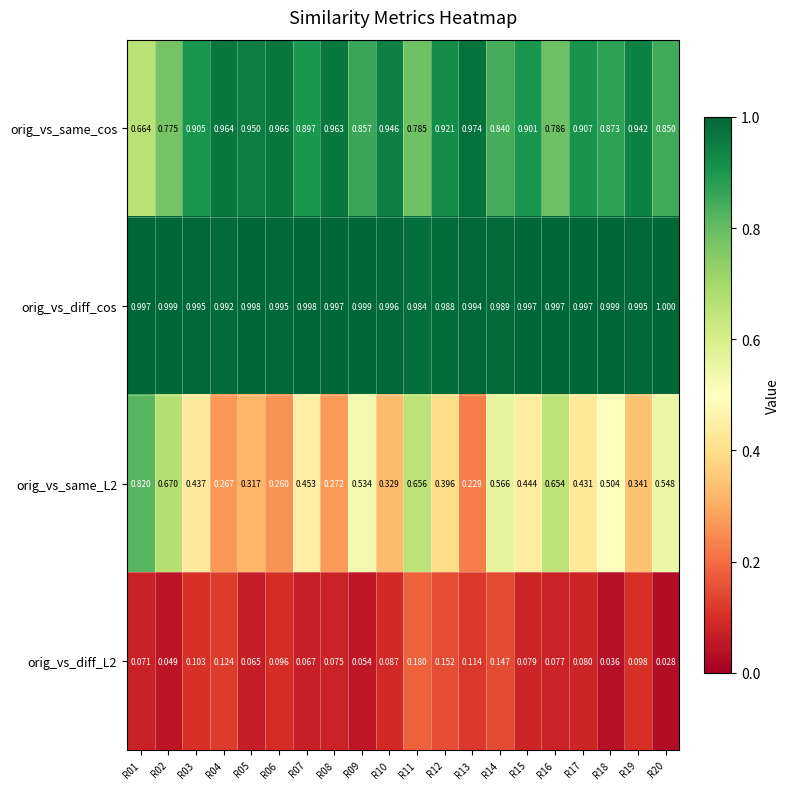

Which series has the largest range (max minus min)?

orig_vs_same_L2